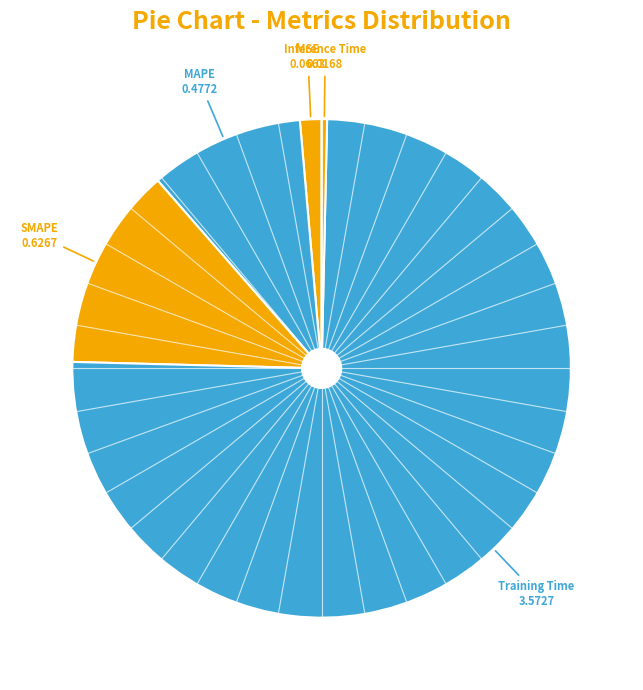

What is the ratio of the value at SMAPE to the value at Training Time?

0.2